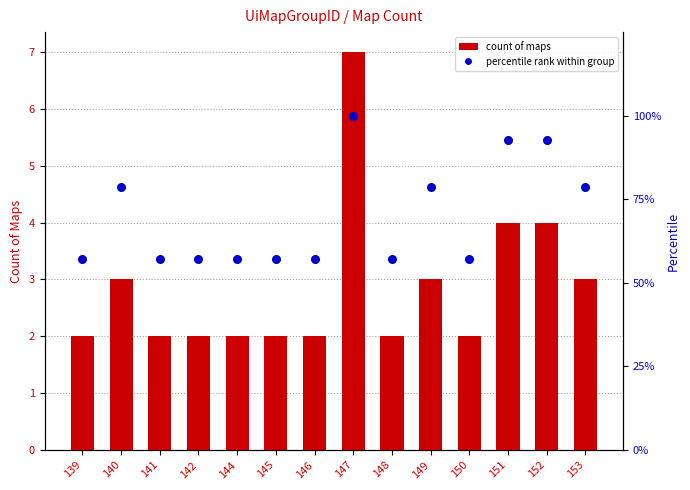

Which series has the widest spread of Y values?

percentile rank within group